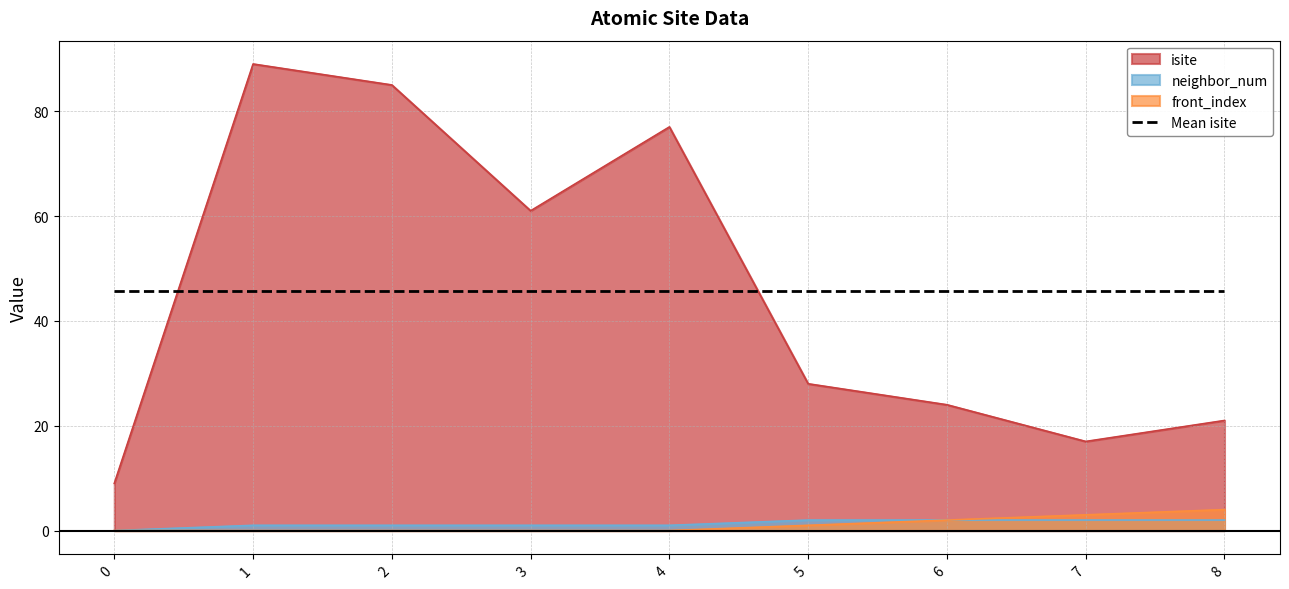

What is the total value across all series at 0?

54.7